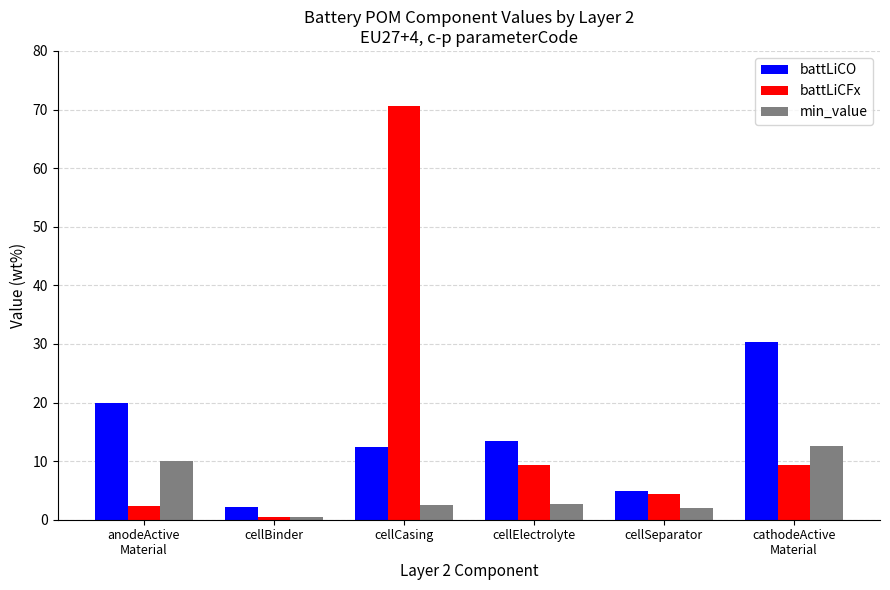

Is it true that battLiCO equals 13.4 at cellElectrolyte?

True